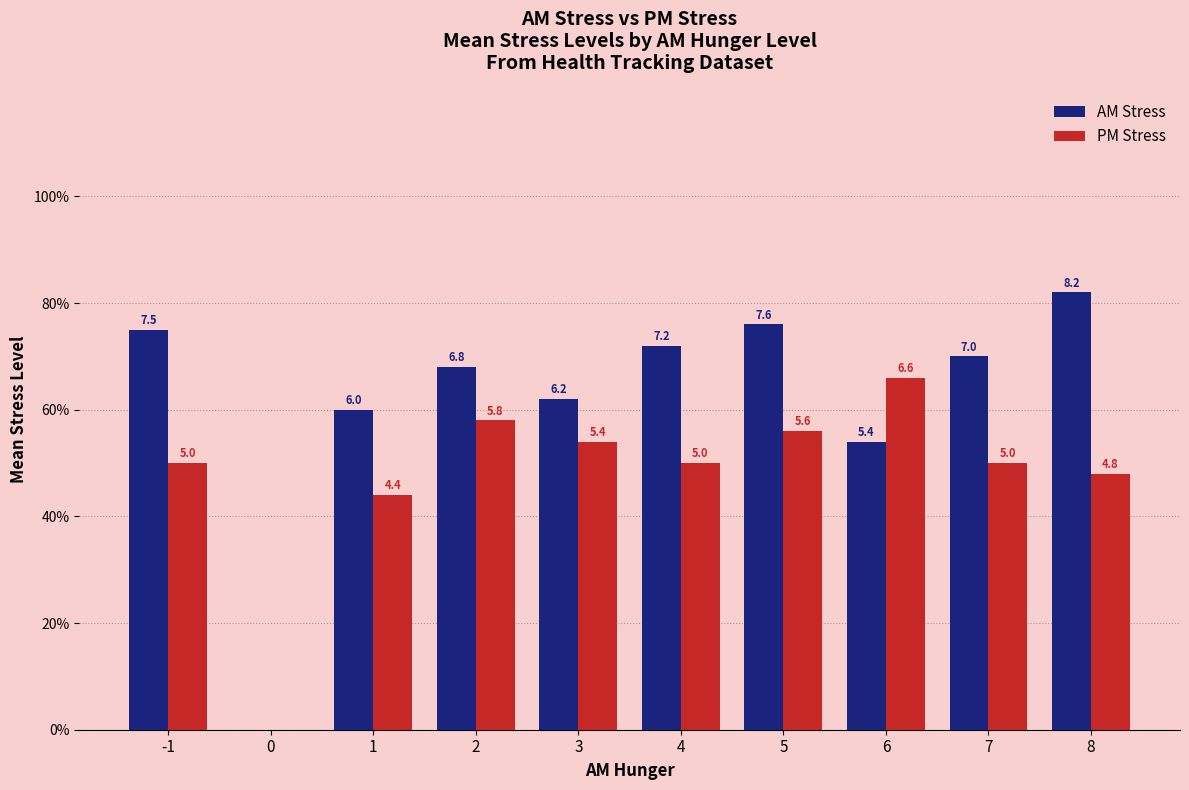

What are all the series names shown in the legend?

AM Stress, PM Stress